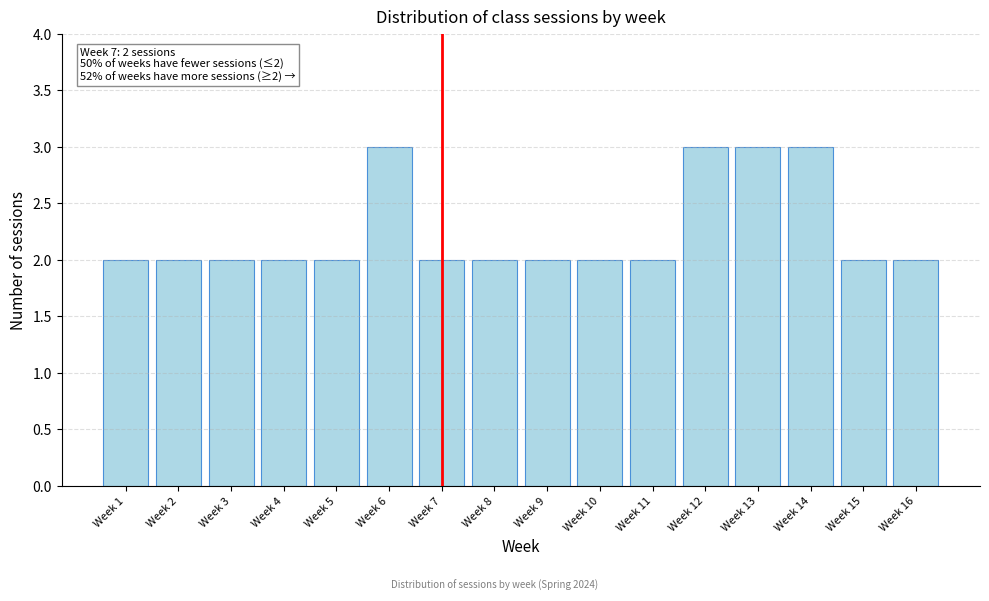

Reading right to left, extract all data points from this chart.

2	2	3	3	3	2	2	2	2	2	3	2	2	2	2	2